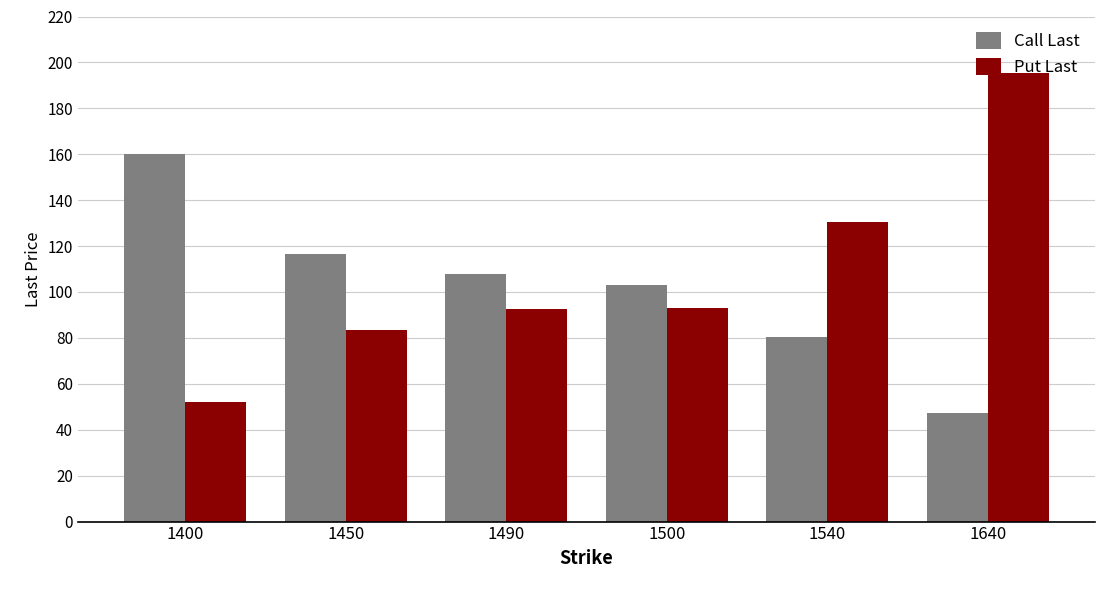

Which series has the largest range (max minus min)?

Put Last